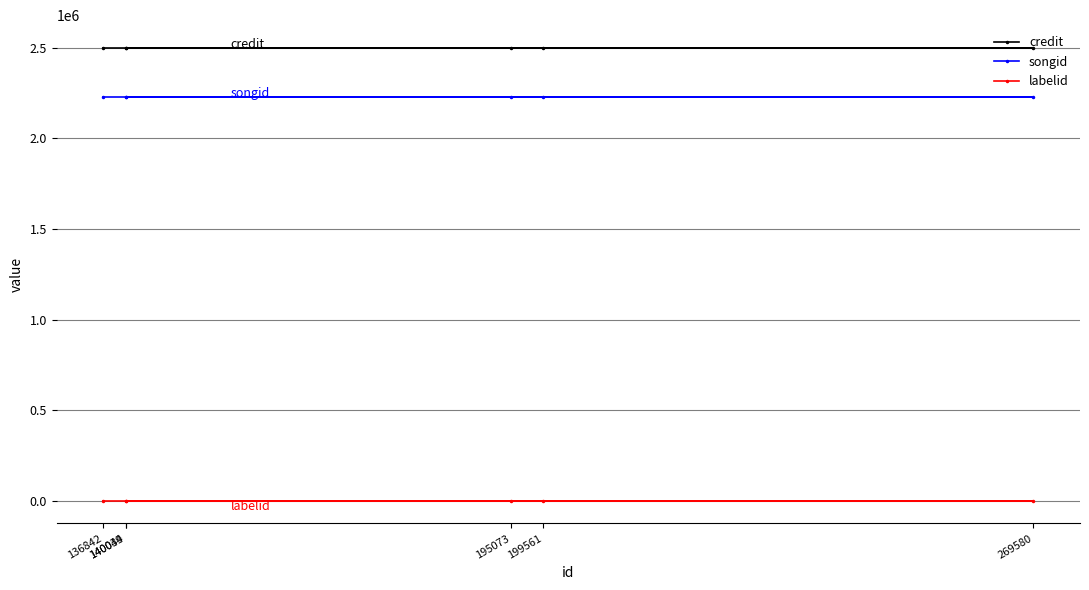

Between 195073 and 136842, which series saw the biggest shift?

credit